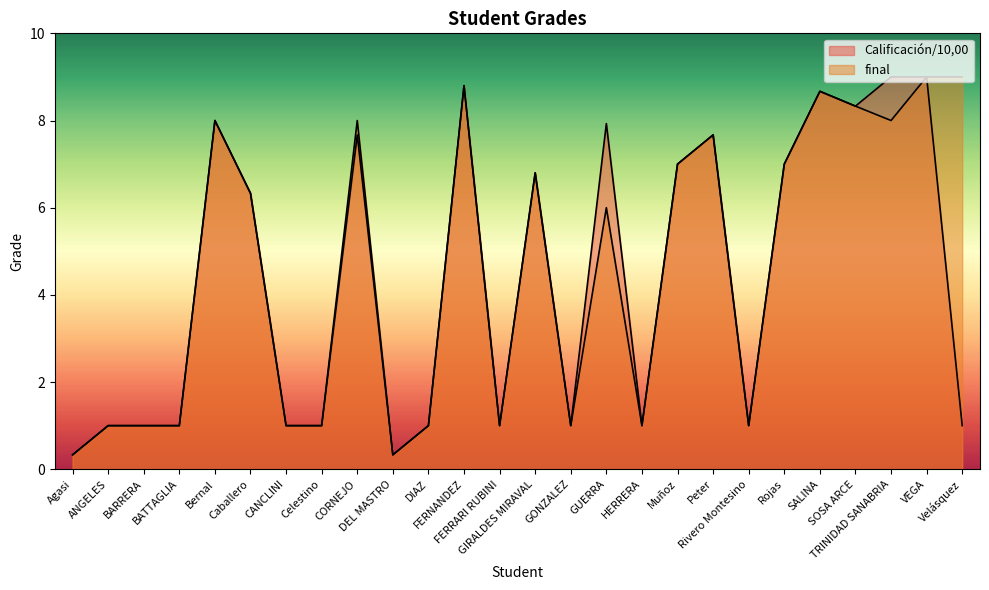

True or false: Calificación/10,00 and final cross at least once.

False